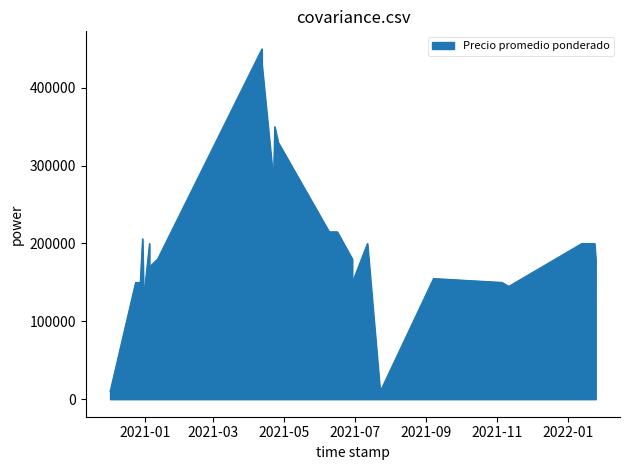

What is the change in value from 2020-12-31 to 2020-12-30?

+76000